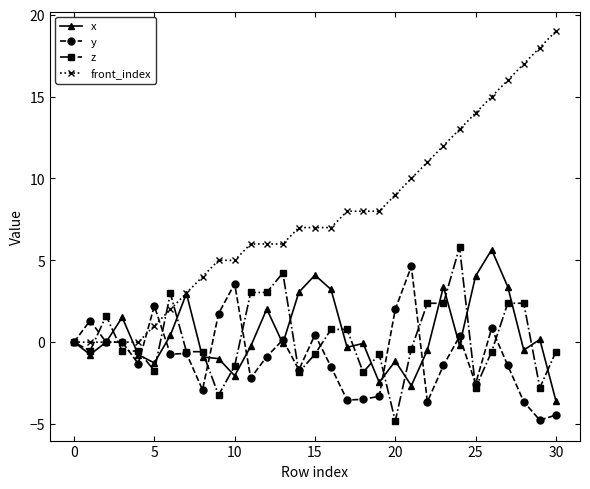

Count the number of categories in the chart.

31